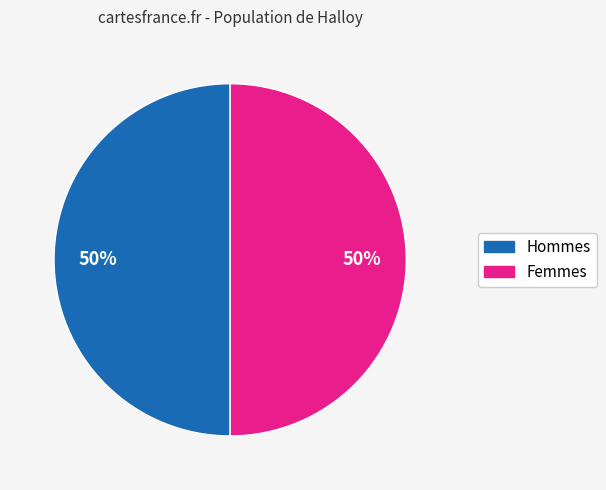

Count the number of slices in the pie.

2